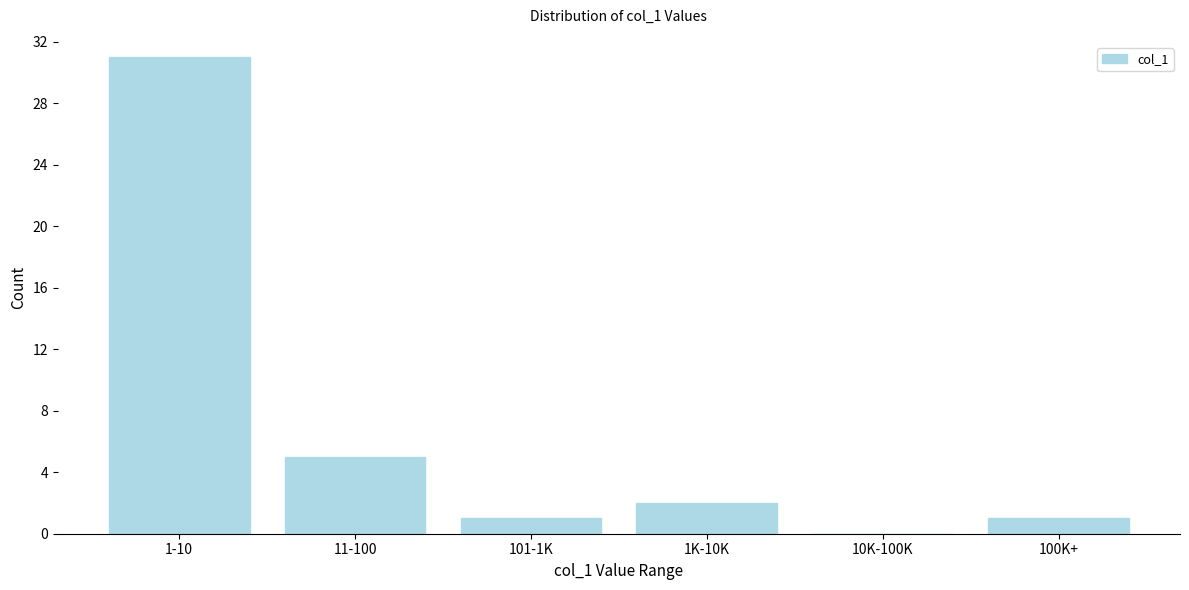

Reading left to right, list all the values displayed in this chart.

1-10=31	11-100=5	101-1K=1	1K-10K=2	10K-100K=0	100K+=1